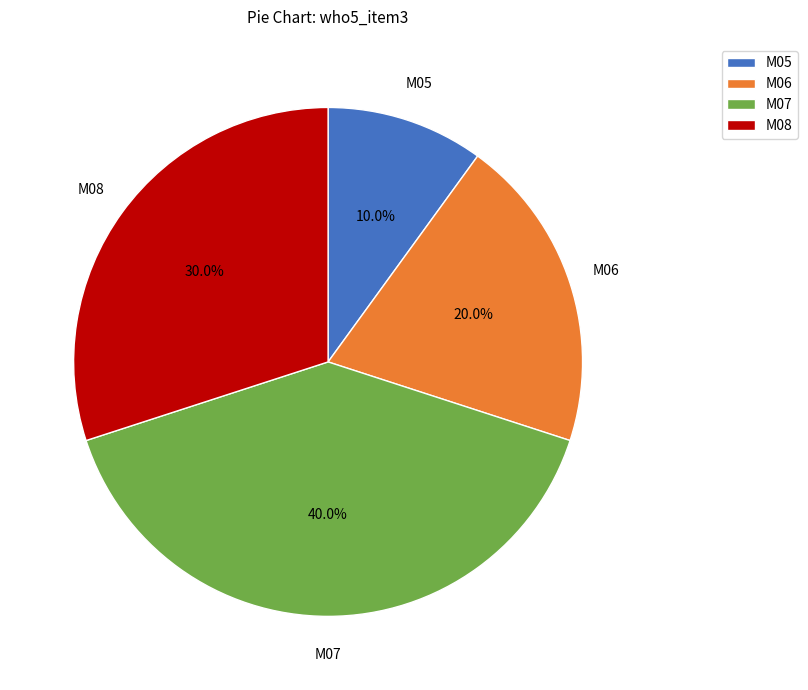

Is M08 the majority of the pie?

No